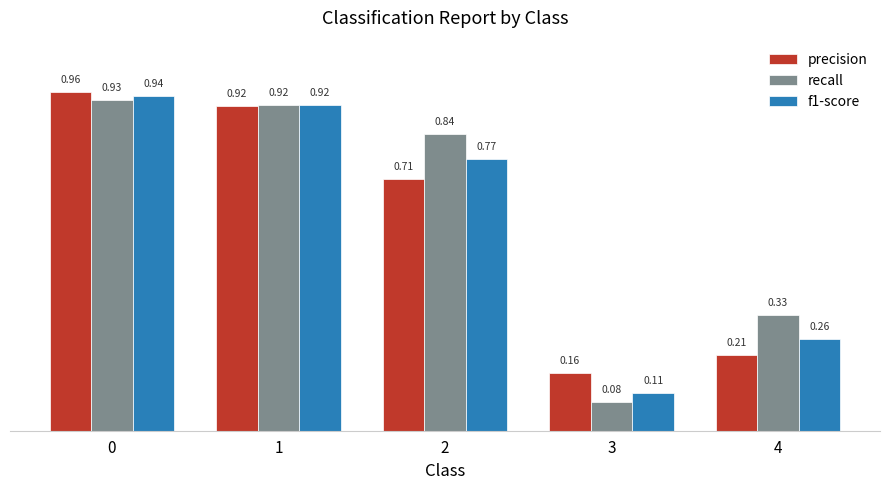

Between 0 and 2, which series saw the biggest shift?

precision